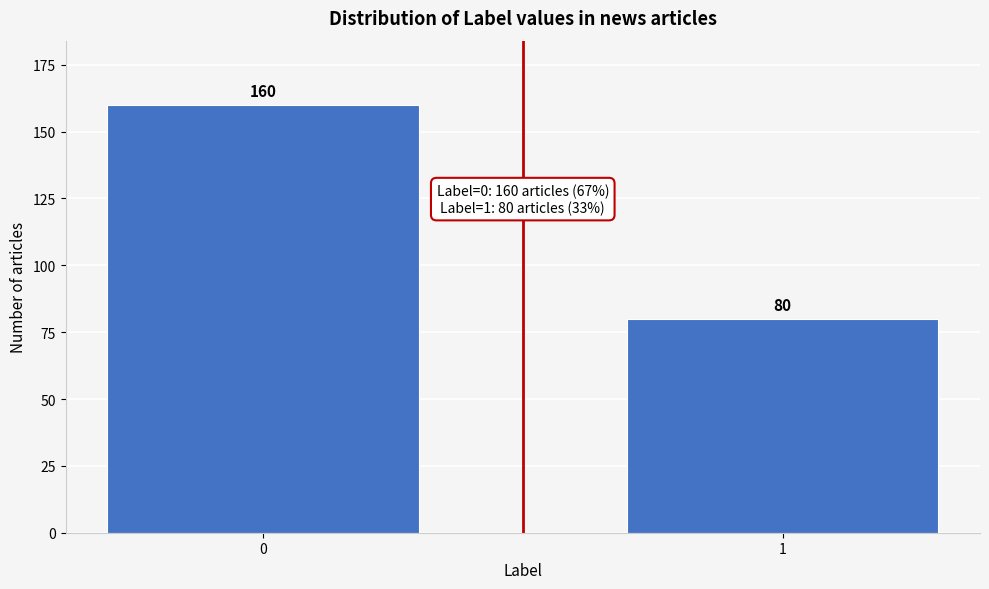

Reading left to right, what are all the values shown in this chart?

160	80